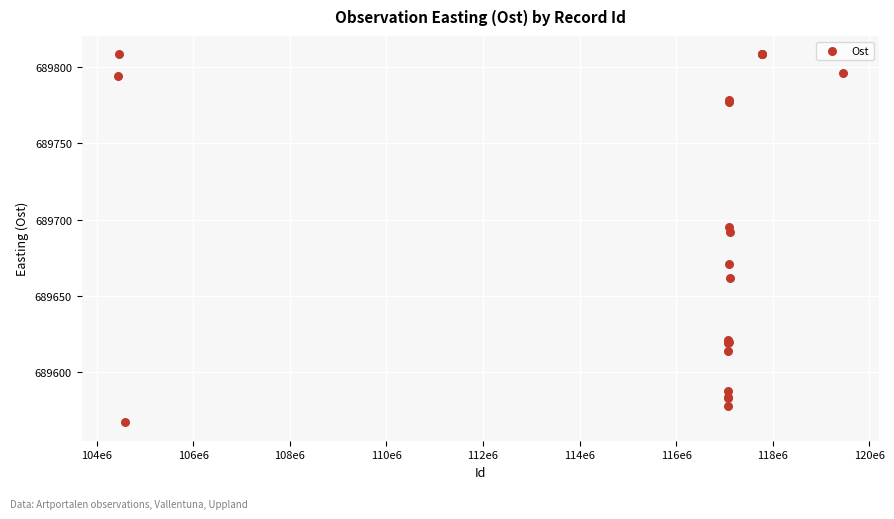

What Y value in the scatter plot is closest to 689687?

689692.0